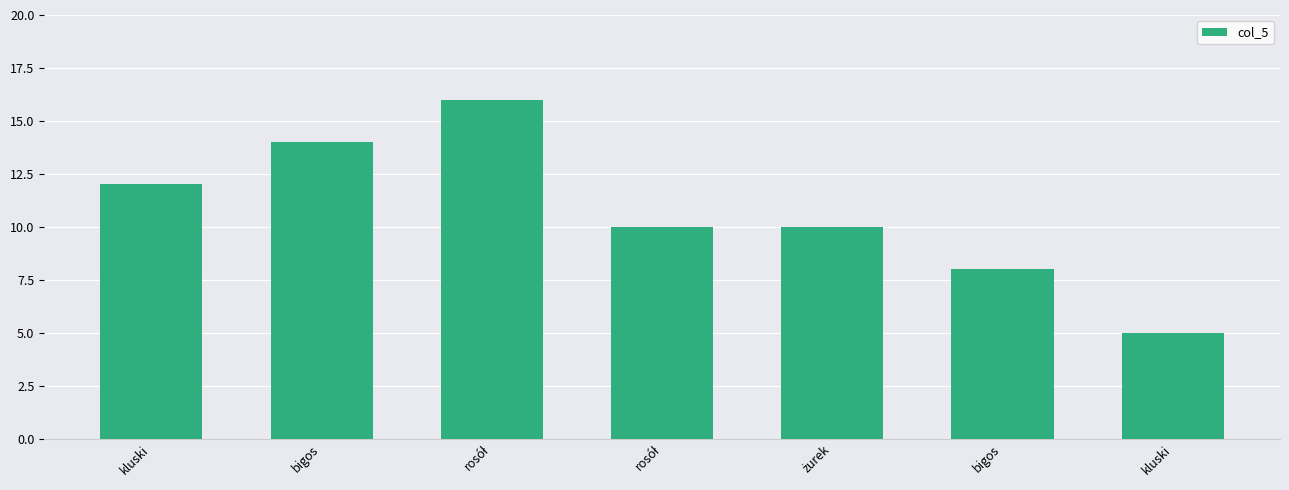

How many bars are there in total?

7